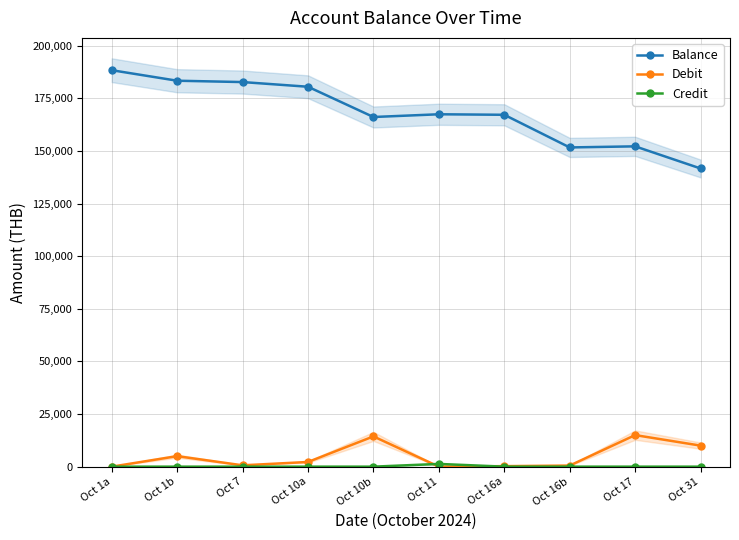

What is the spread (max minus min) of values at Oct 10b?

166180.1